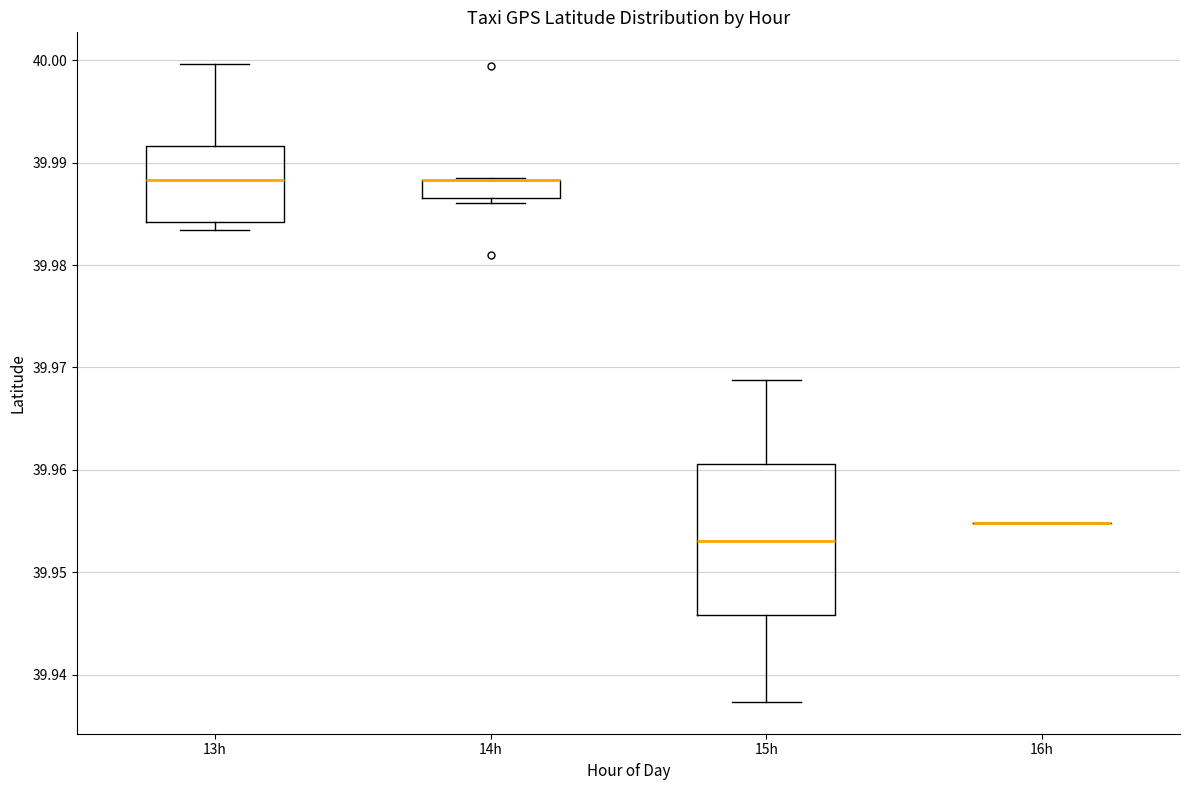

Which box is the tallest, from its lower edge to its upper edge?

15h